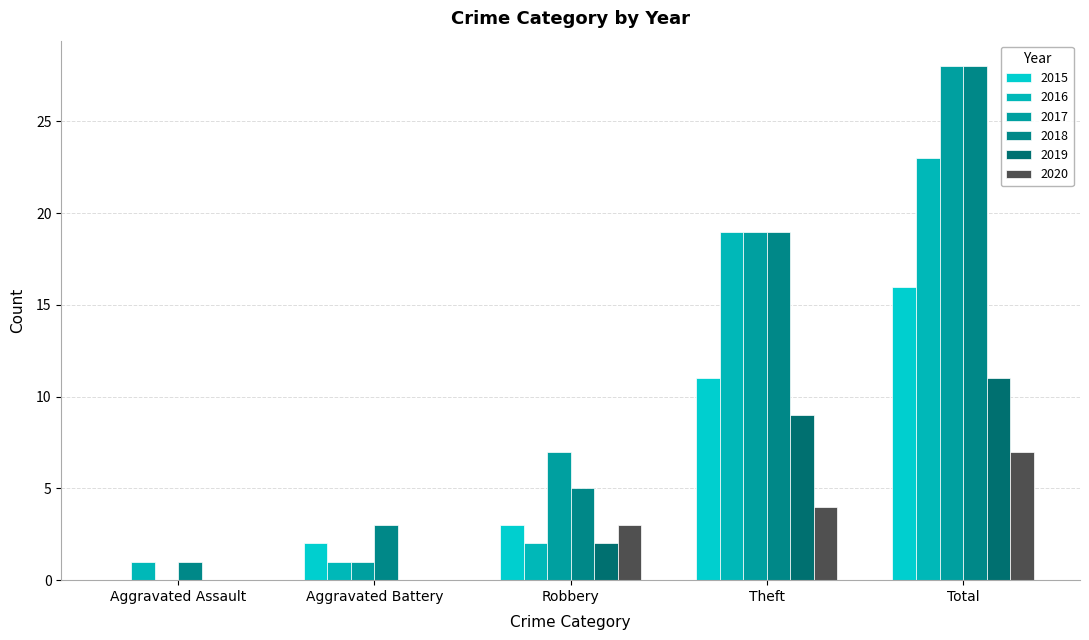

What is the average value of the 2015 series?

6